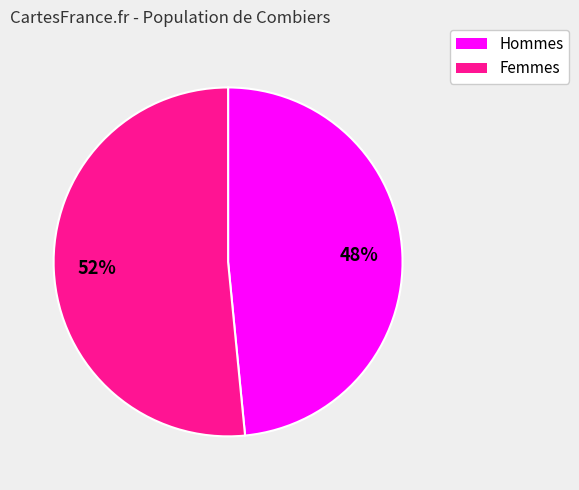

To the nearest percent, what is the average slice percentage?

50%